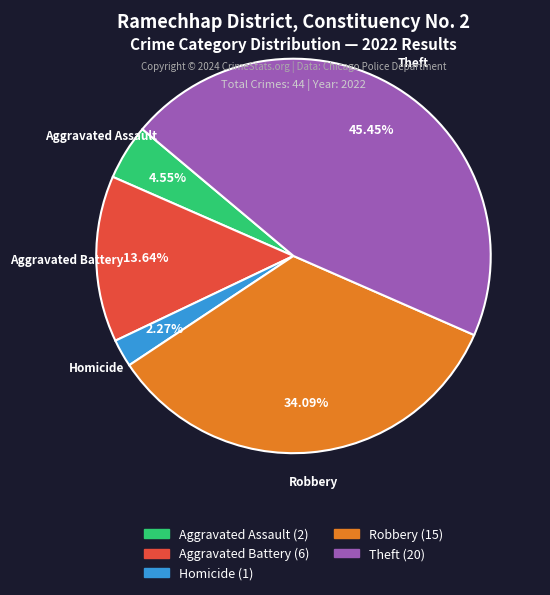

Is there a majority slice in this chart?

No